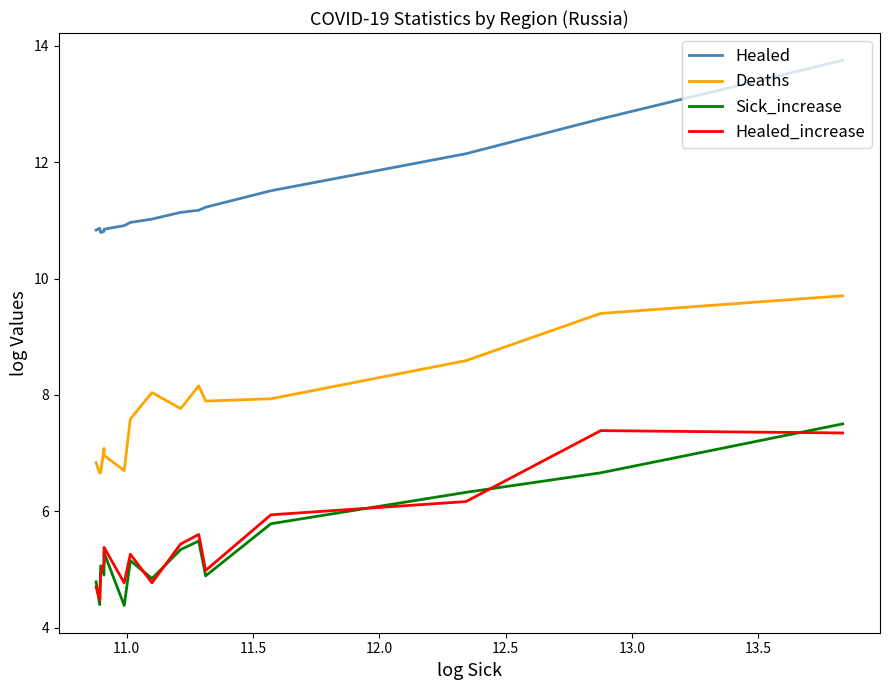

Which series has the largest total across all categories?

Healed